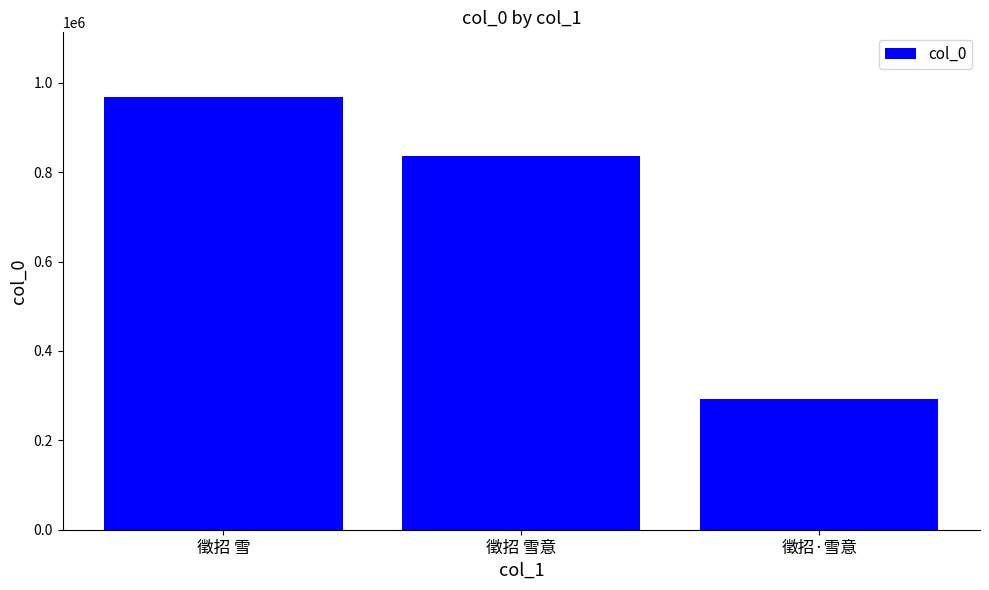

The value at 徵招 雪 is 967598. True or false?

True